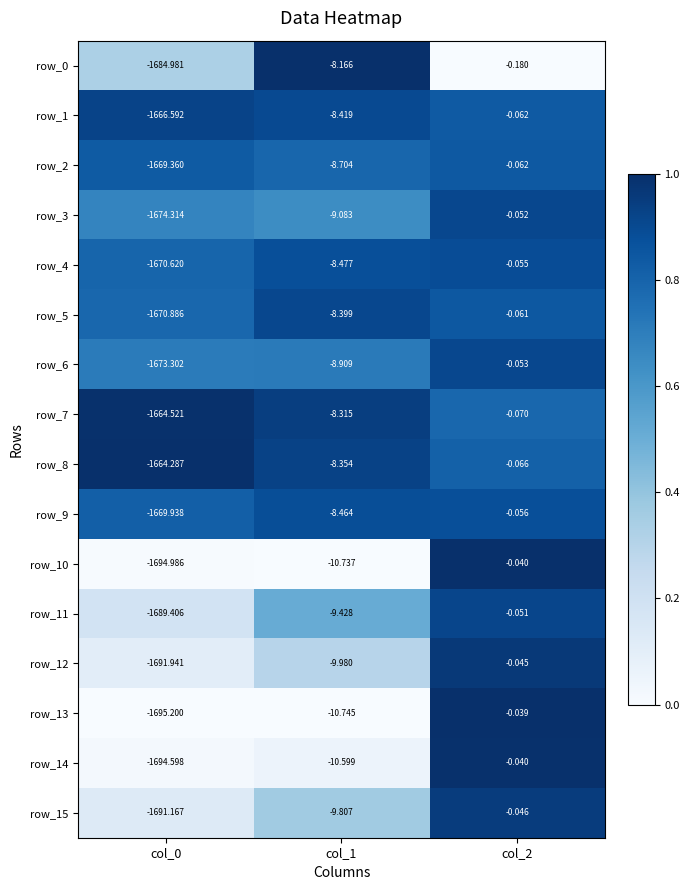

What is the difference between the row_9 values at col_0 and col_1?

1661.5